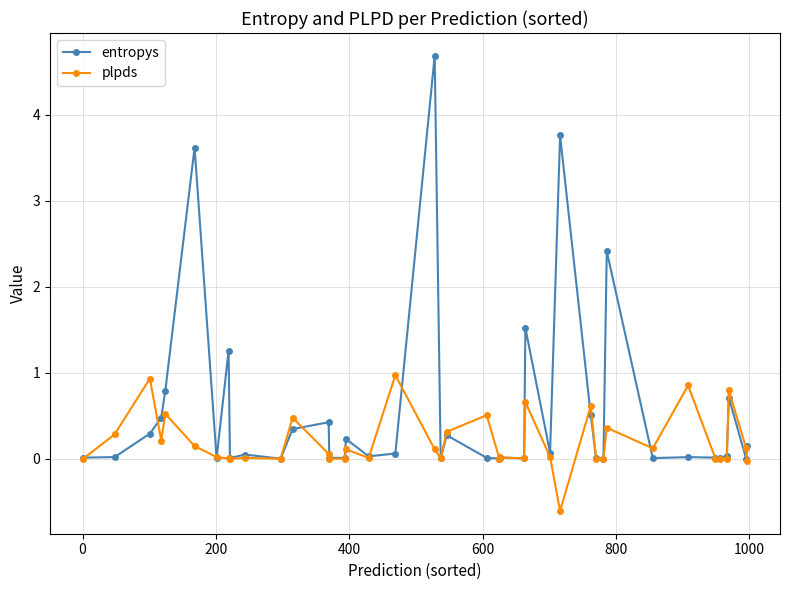

List the series in order of their peak value, lowest first.

plpds, entropys